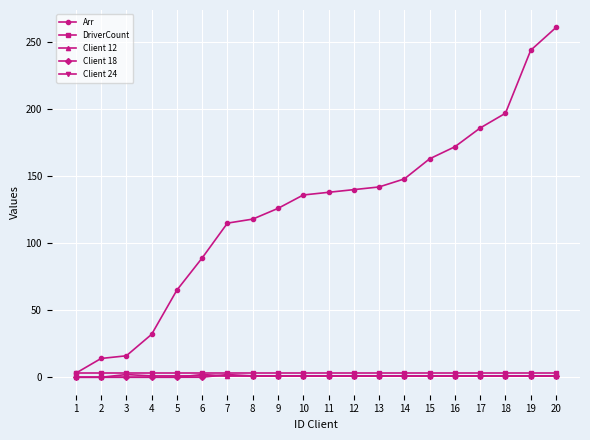

Which series has the widest spread of values?

Arr